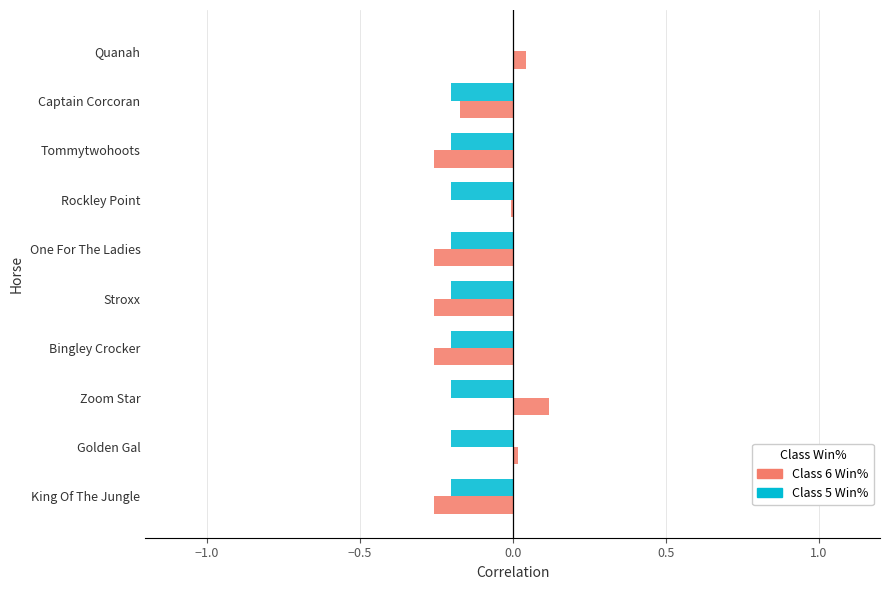

Is it true that Class 5 Win% equals -0.3 at Rockley Point?

False